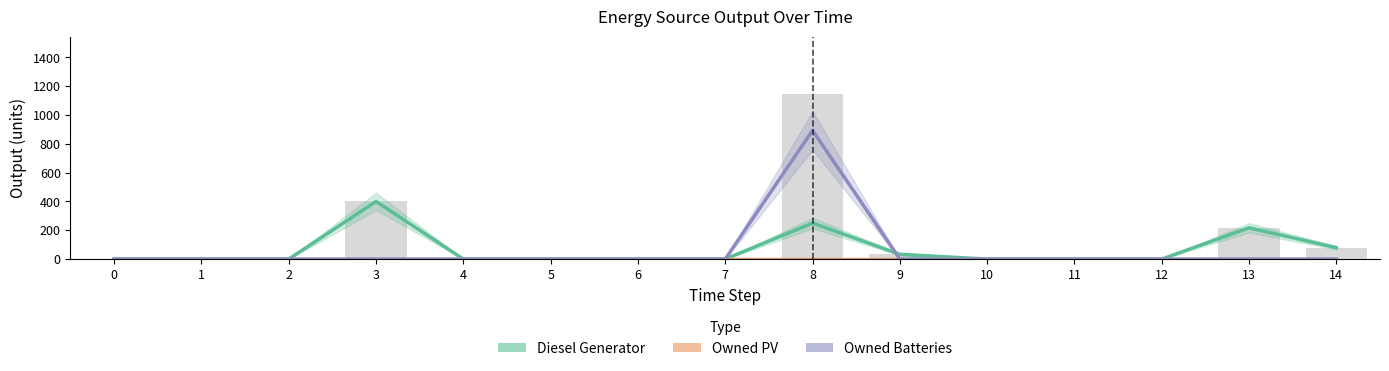

Rank the series by their maximum value, from lowest to highest.

Owned PV, Diesel Generator, Owned Batteries